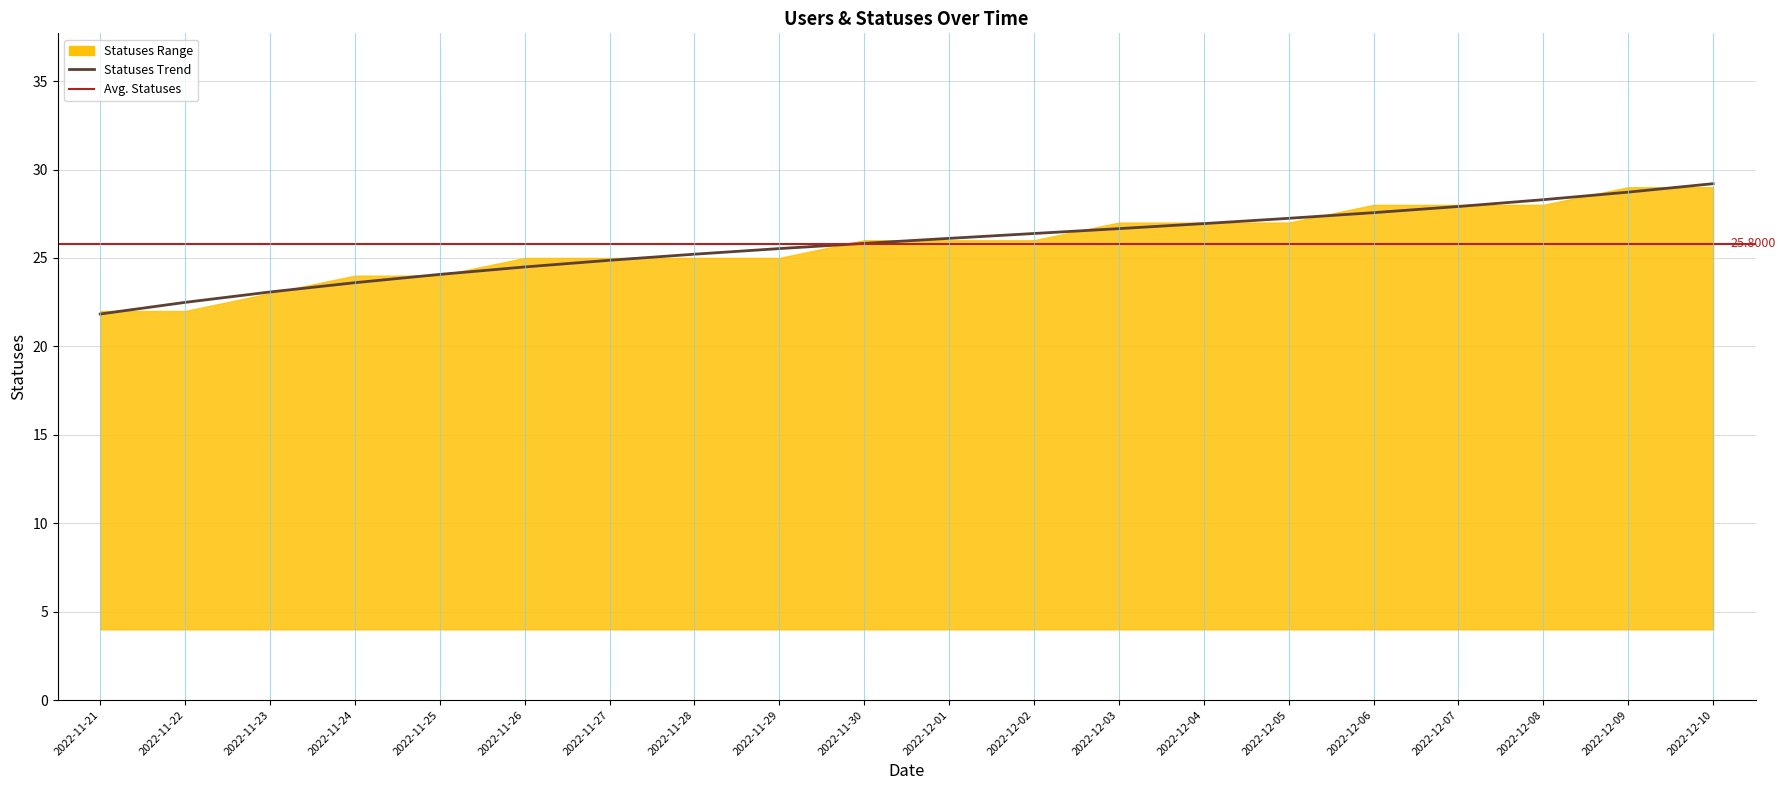

Which has a higher value, 2022-11-25 or 2022-12-10?

2022-12-10